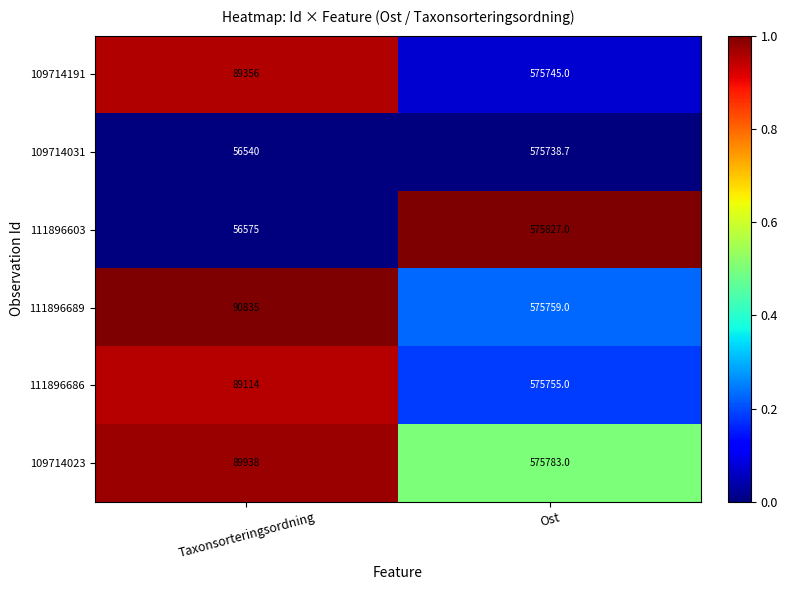

What is the average value of the 111896686 series?

332434.5